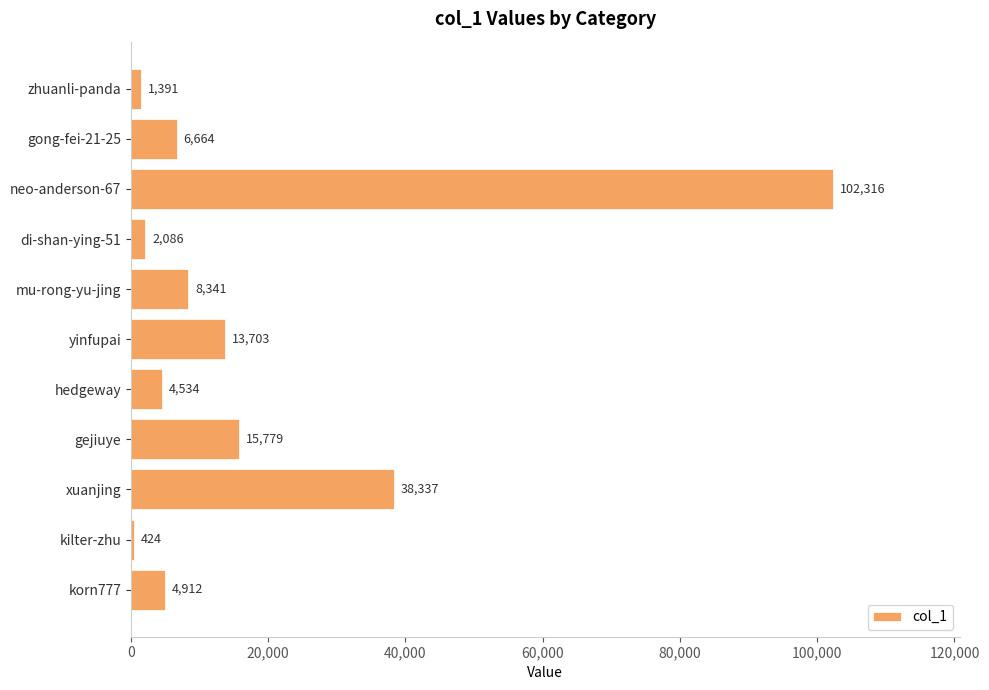

Reading top to bottom, transcribe all the data shown in this chart.

1391	6664	102316	2086	8341	13703	4534	15779	38337	424	4912